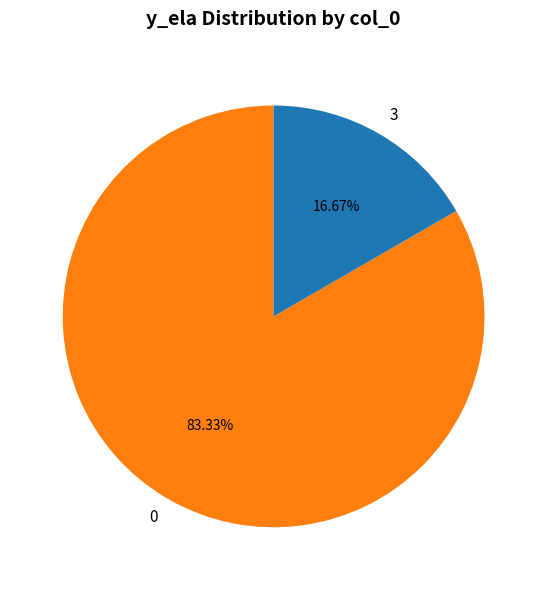

Is it true that 0 is 91% of the pie?

False